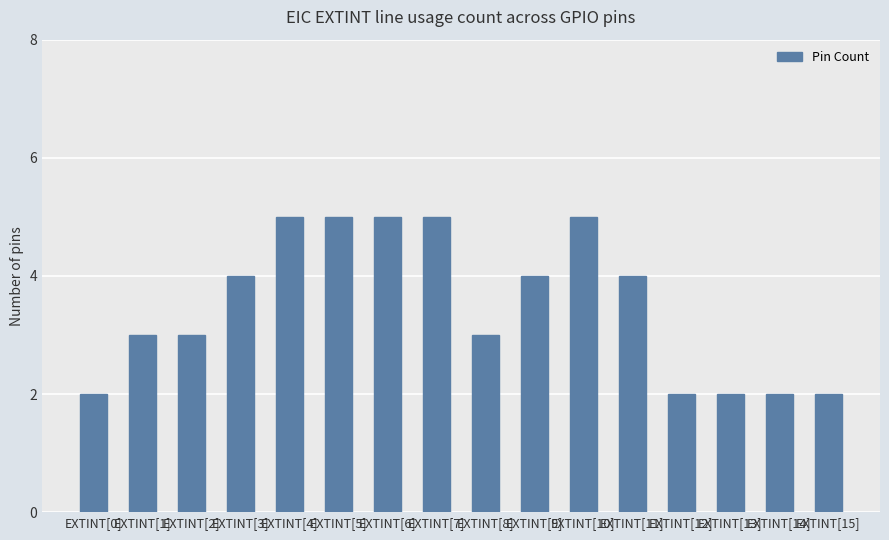

Reading right to left, what are all the values shown in this chart?

2	2	2	2	4	5	4	3	5	5	5	5	4	3	3	2